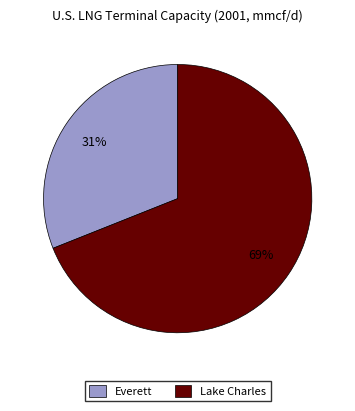

Which slice is the largest?

Lake Charles